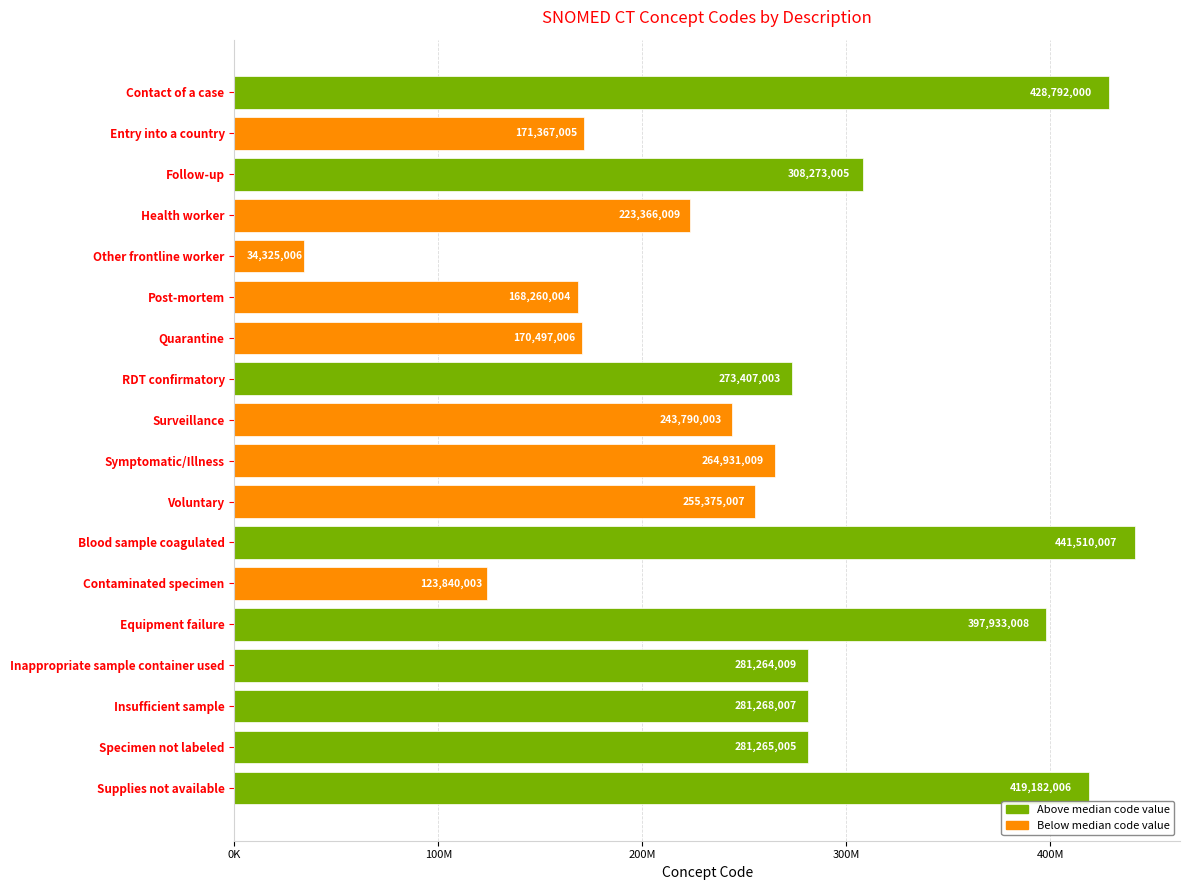

What is the sum of all values?

4768645102